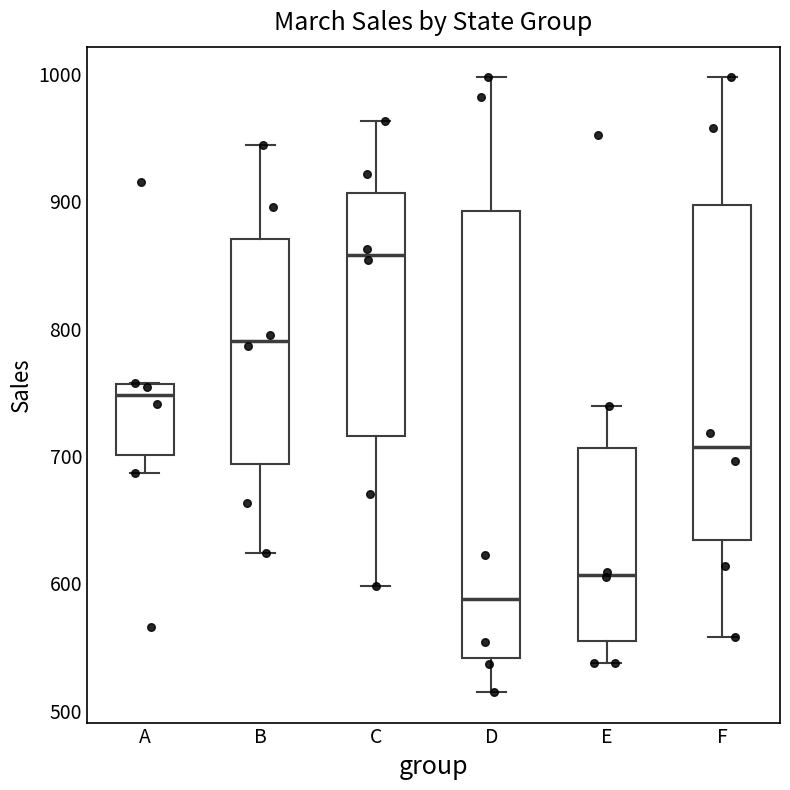

Reading left to right, read every box against the y-axis: the position of its median line, the range the box covers, and the ends of its whiskers. The values are not printed on the chart, so give them approximately, as read against the axis.

A: median 750, box 700 to 760, whiskers 690 to 760
B: median 790, box 690 to 870, whiskers 620 to 940
C: median 860, box 720 to 910, whiskers 600 to 960
D: median 590, box 540 to 890, whiskers 520 to 1000
E: median 610, box 550 to 710, whiskers 540 to 740
F: median 710, box 630 to 900, whiskers 560 to 1000